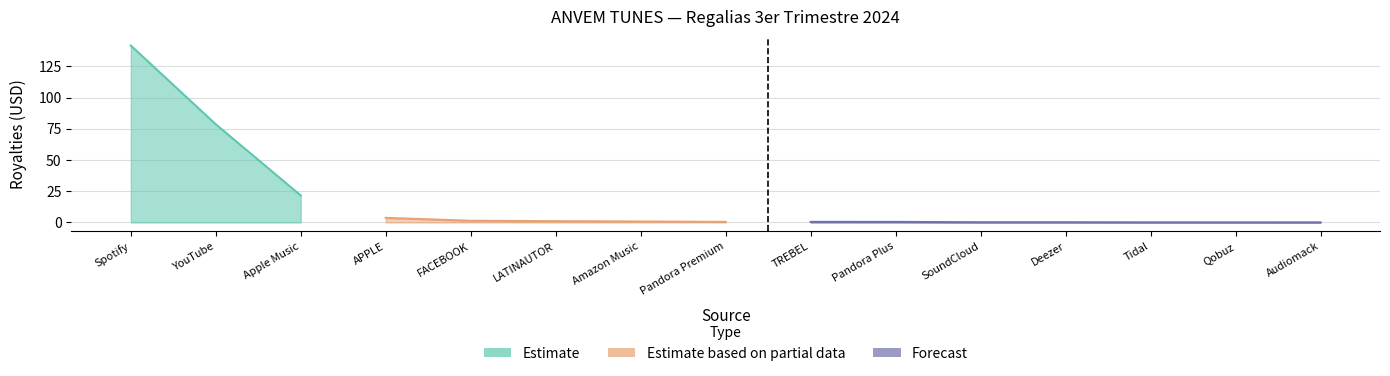

The chart shows a value of 0.4 at Pandora Premium. True or false?

True